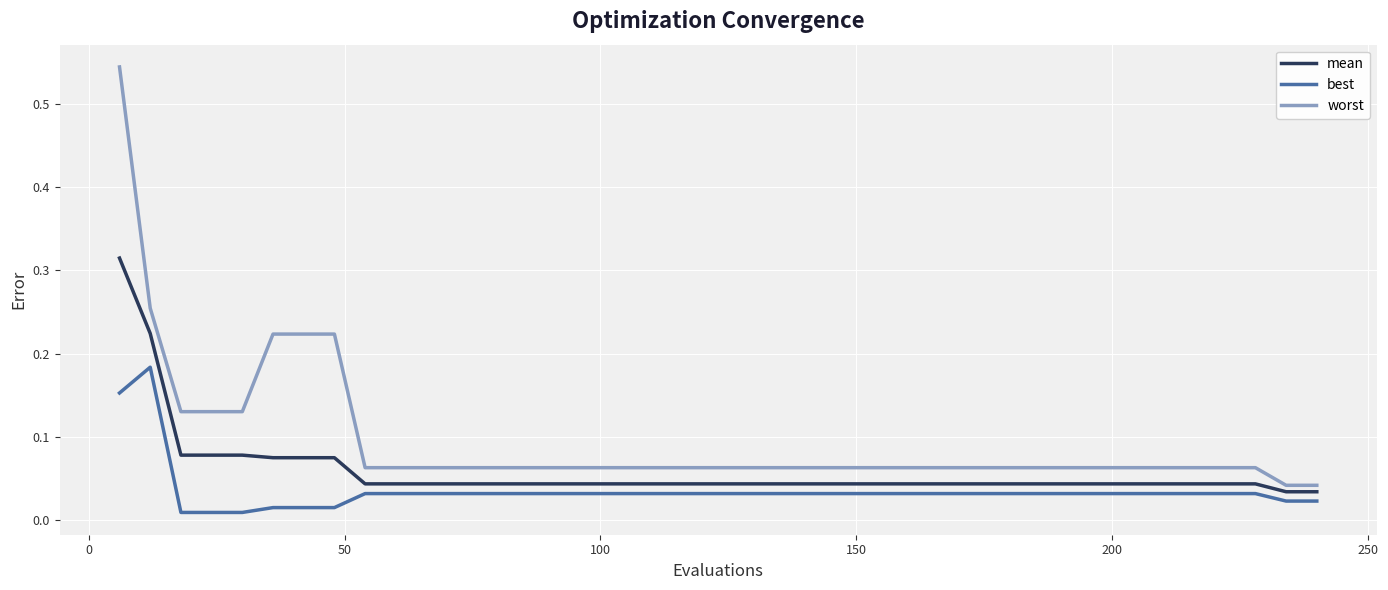

Which series has the largest range (max minus min)?

worst